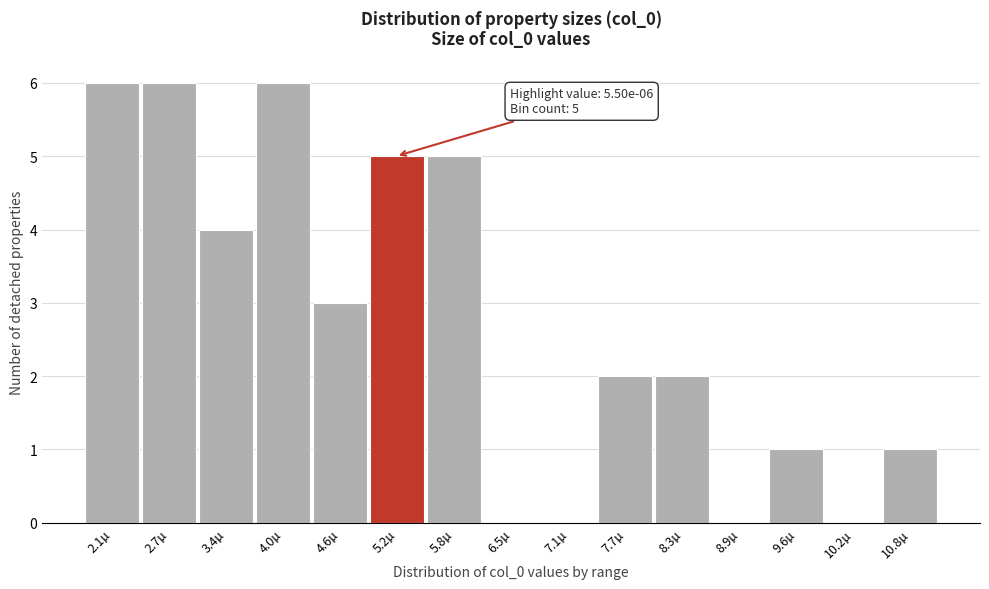

Reading left to right, list all the values displayed in this chart.

2.1µ=6	2.7µ=6	3.4µ=4	4.0µ=6	4.6µ=3	5.2µ=5	5.8µ=5	6.5µ=0	7.1µ=0	7.7µ=2	8.3µ=2	8.9µ=0	9.6µ=1	10.2µ=0	10.8µ=1